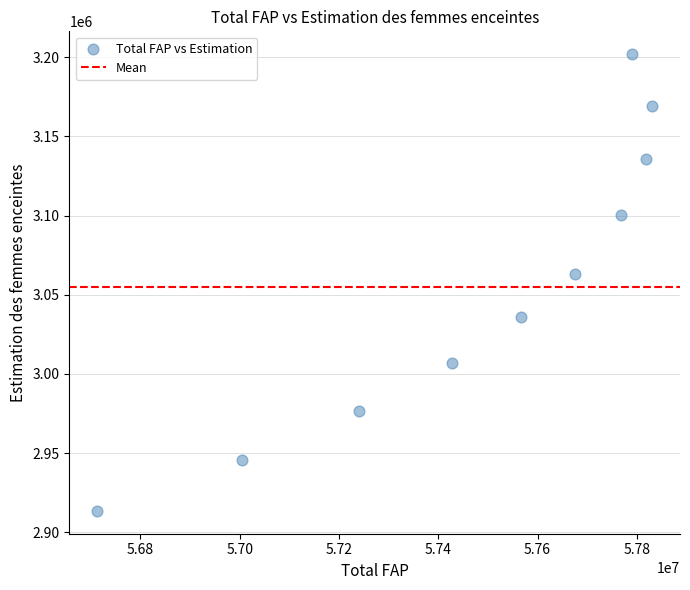

What Y value in the scatter plot is closest to 3057673?

3063272.4